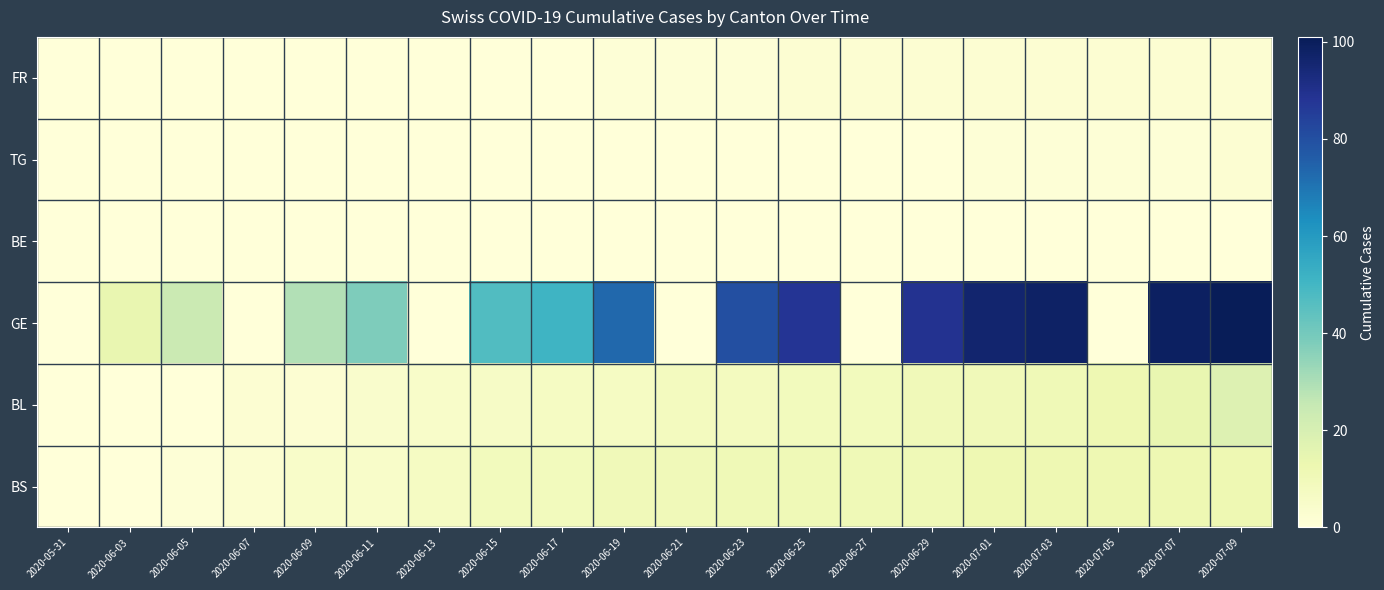

Reading left to right, transcribe all the data shown in this chart.

FR: 2020-05-31=0	2020-06-03=0	2020-06-05=0	2020-06-07=0	2020-06-09=0	2020-06-11=0	2020-06-13=0	2020-06-15=0	2020-06-17=0	2020-06-19=1	2020-06-21=1	2020-06-23=1	2020-06-25=2	2020-06-27=2	2020-06-29=2	2020-07-01=2	2020-07-03=2	2020-07-05=2	2020-07-07=2	2020-07-09=2
TG: 2020-05-31=0	2020-06-03=0	2020-06-05=0	2020-06-07=0	2020-06-09=0	2020-06-11=0	2020-06-13=0	2020-06-15=0	2020-06-17=0	2020-06-19=0	2020-06-21=0	2020-06-23=0	2020-06-25=0	2020-06-27=0	2020-06-29=0	2020-07-01=1	2020-07-03=1	2020-07-05=1	2020-07-07=1	2020-07-09=2
BE: 2020-05-31=0	2020-06-03=0	2020-06-05=0	2020-06-07=0	2020-06-09=0	2020-06-11=0	2020-06-13=0	2020-06-15=0	2020-06-17=0	2020-06-19=0	2020-06-21=0	2020-06-23=0	2020-06-25=0	2020-06-27=0	2020-06-29=0	2020-07-01=0	2020-07-03=0	2020-07-05=0	2020-07-07=0	2020-07-09=0
GE: 2020-05-31=0	2020-06-03=14	2020-06-05=24	2020-06-07=0	2020-06-09=29	2020-06-11=38	2020-06-13=0	2020-06-15=47	2020-06-17=51	2020-06-19=73	2020-06-21=0	2020-06-23=80	2020-06-25=88	2020-06-27=0	2020-06-29=89	2020-07-01=96	2020-07-03=98	2020-07-05=0	2020-07-07=99	2020-07-09=101
BL: 2020-05-31=0	2020-06-03=0	2020-06-05=0	2020-06-07=2	2020-06-09=2	2020-06-11=4	2020-06-13=5	2020-06-15=6	2020-06-17=7	2020-06-19=7	2020-06-21=8	2020-06-23=8	2020-06-25=9	2020-06-27=9	2020-06-29=10	2020-07-01=10	2020-07-03=11	2020-07-05=12	2020-07-07=14	2020-07-09=18
BS: 2020-05-31=0	2020-06-03=0	2020-06-05=1	2020-06-07=3	2020-06-09=5	2020-06-11=5	2020-06-13=7	2020-06-15=9	2020-06-17=9	2020-06-19=10	2020-06-21=10	2020-06-23=11	2020-06-25=11	2020-06-27=11	2020-06-29=11	2020-07-01=12	2020-07-03=12	2020-07-05=12	2020-07-07=12	2020-07-09=12